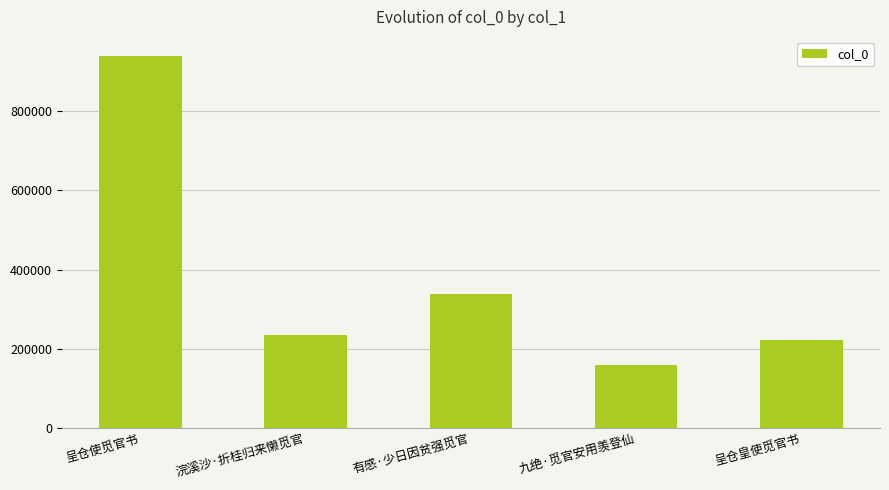

How many series are shown in this chart?

1